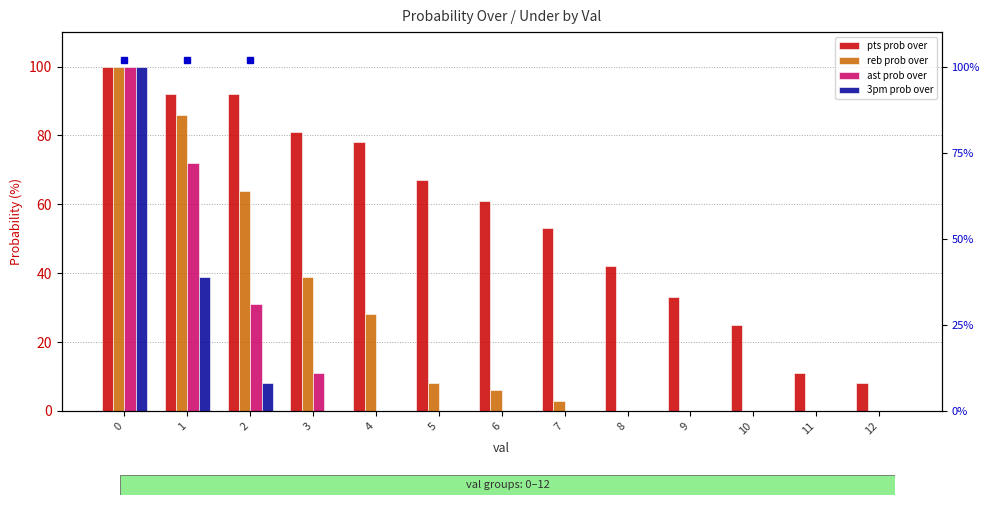

How many values in the reb prob over series are below 6?

6